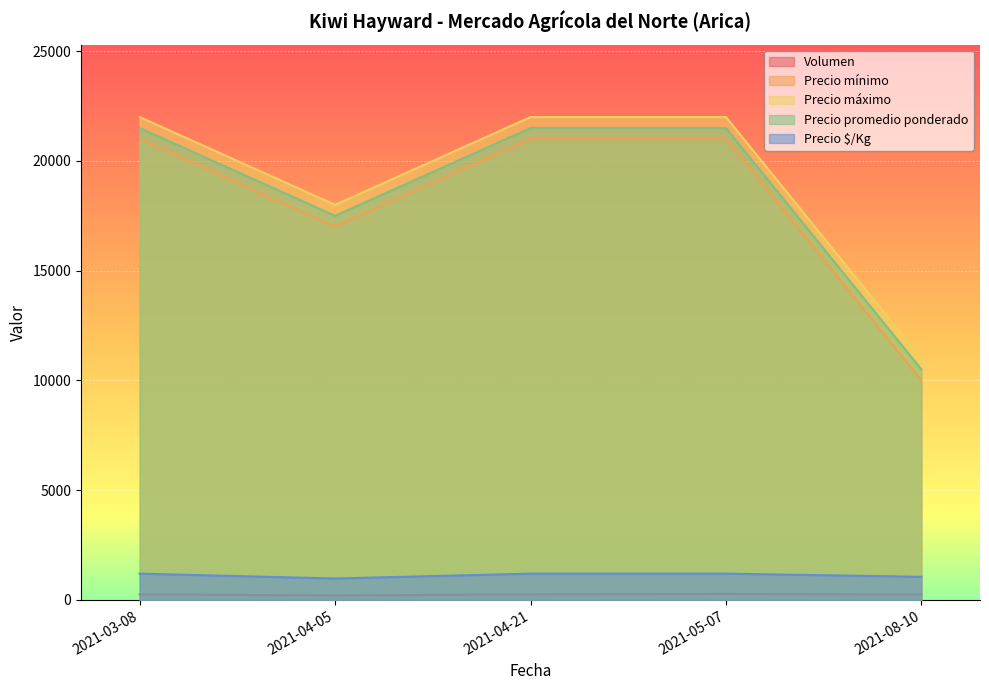

List the labels in order of Precio promedio ponderado value, largest first.

2021-03-08, 2021-04-21, 2021-05-07, 2021-04-05, 2021-08-10